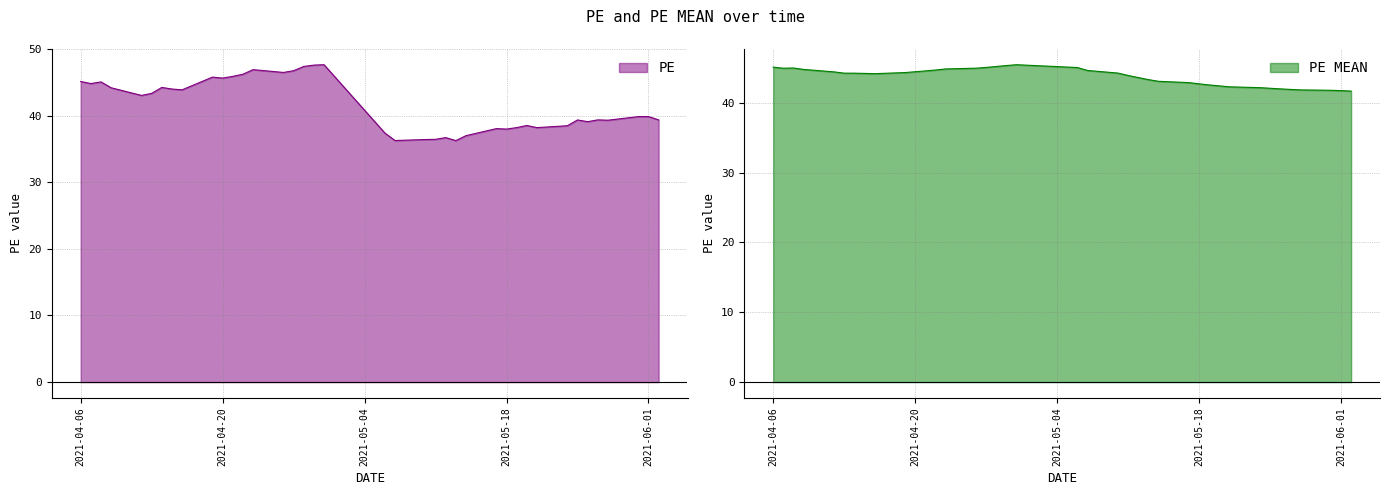

The PE MEAN series shows 42.7 at 2021-05-18. True or false?

True